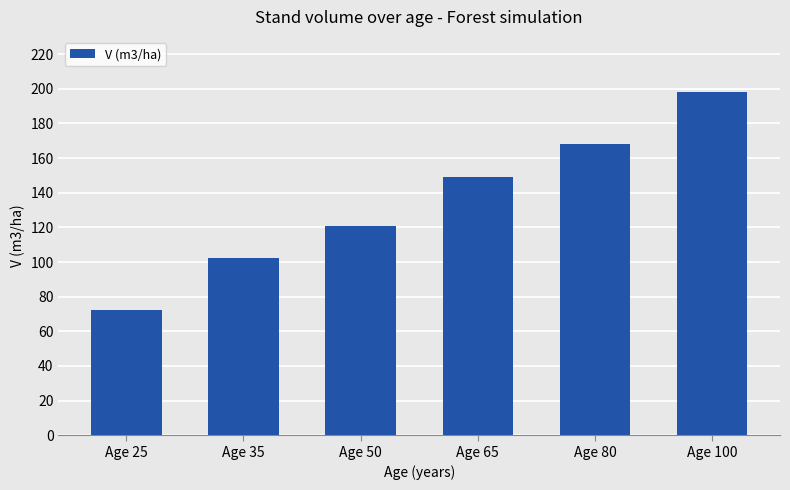

List the labels in order of value, smallest first.

Age 25, Age 35, Age 50, Age 65, Age 80, Age 100